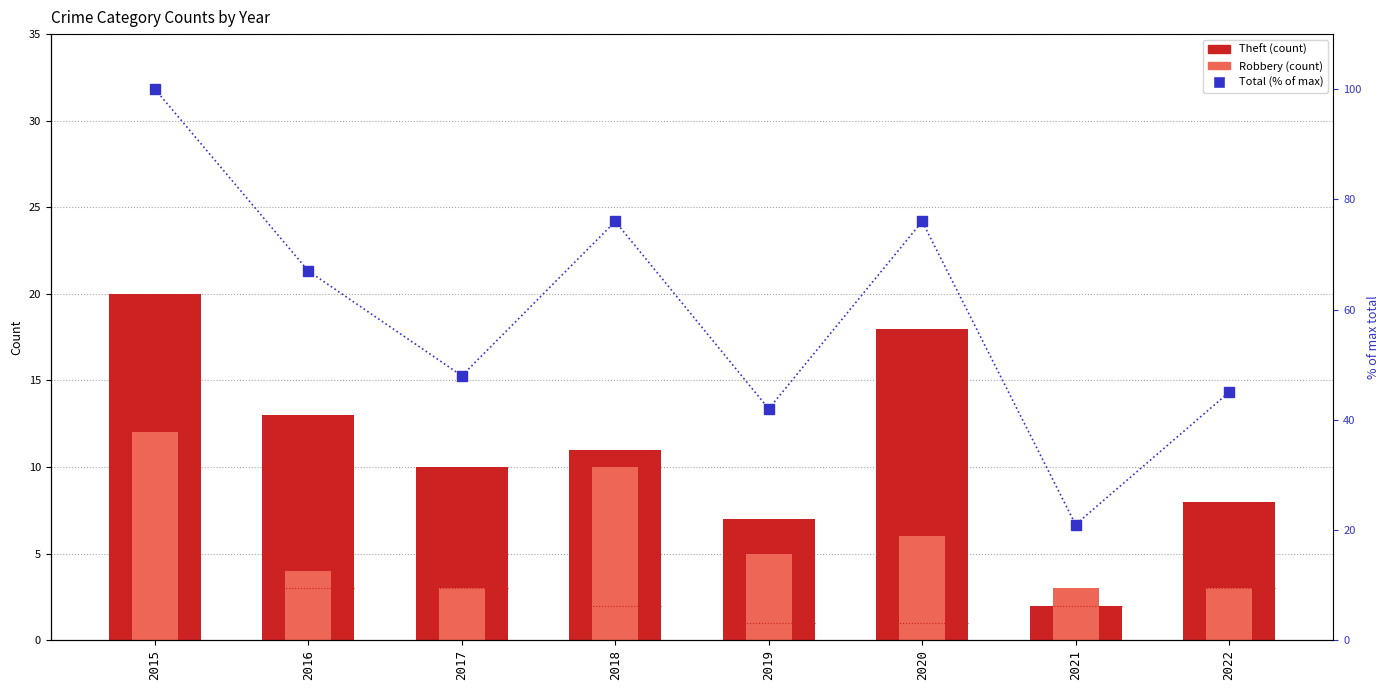

Which series has the largest total across all categories?

Total (% of max)